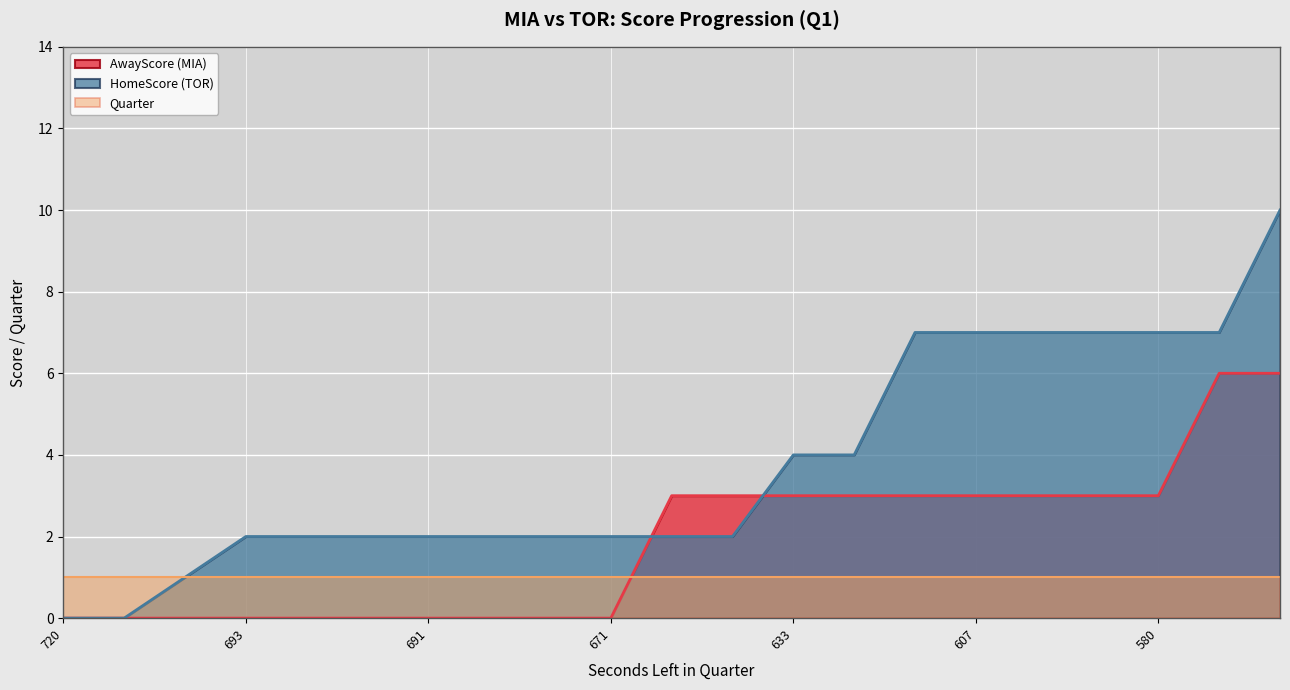

What is the maximum value shown in the chart?

10